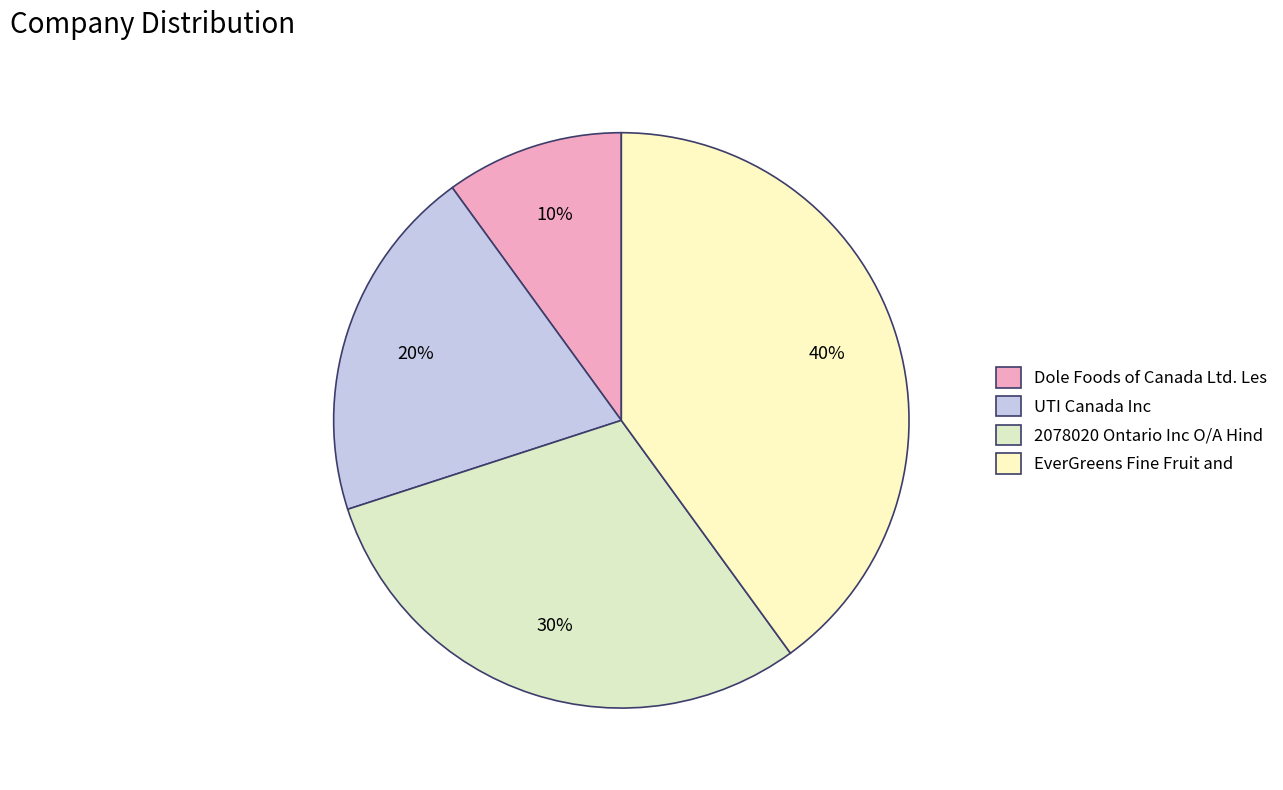

Does EverGreens Fine Fruit and represent more than half of the total?

No